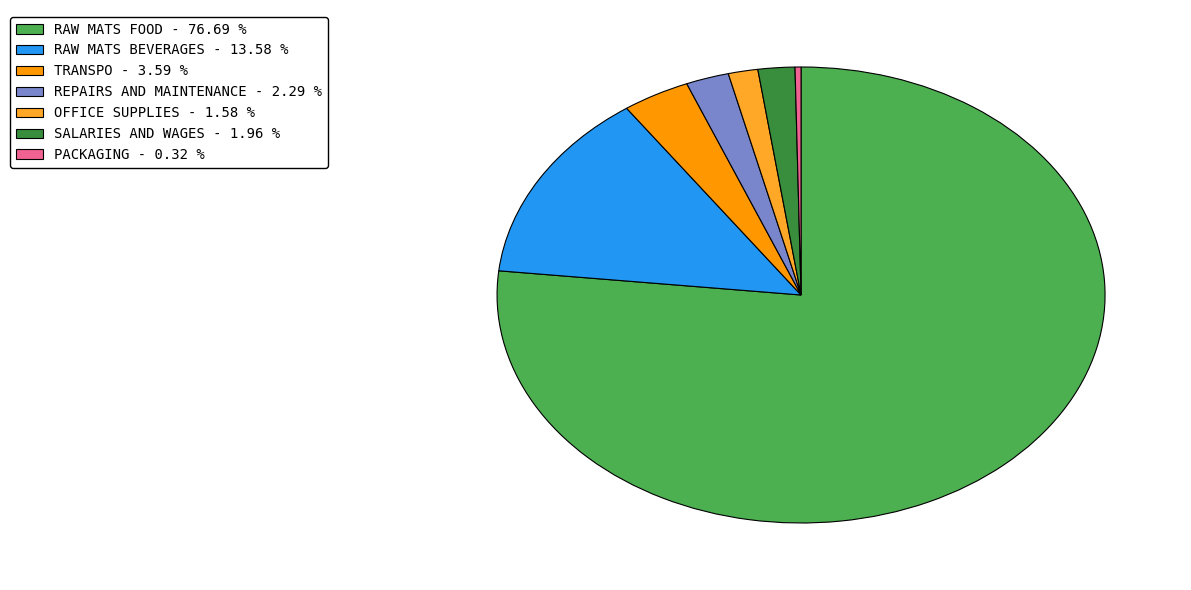

What is the smallest slice in the pie chart?

PACKAGING - 0.32 %